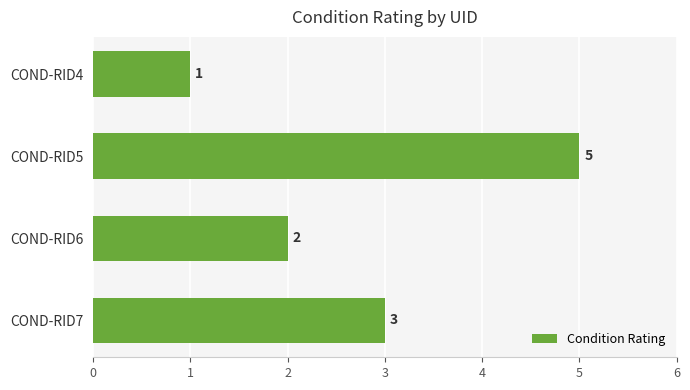

Reading top to bottom, what are all the values shown in this chart?

COND-RID4=1	COND-RID5=5	COND-RID6=2	COND-RID7=3